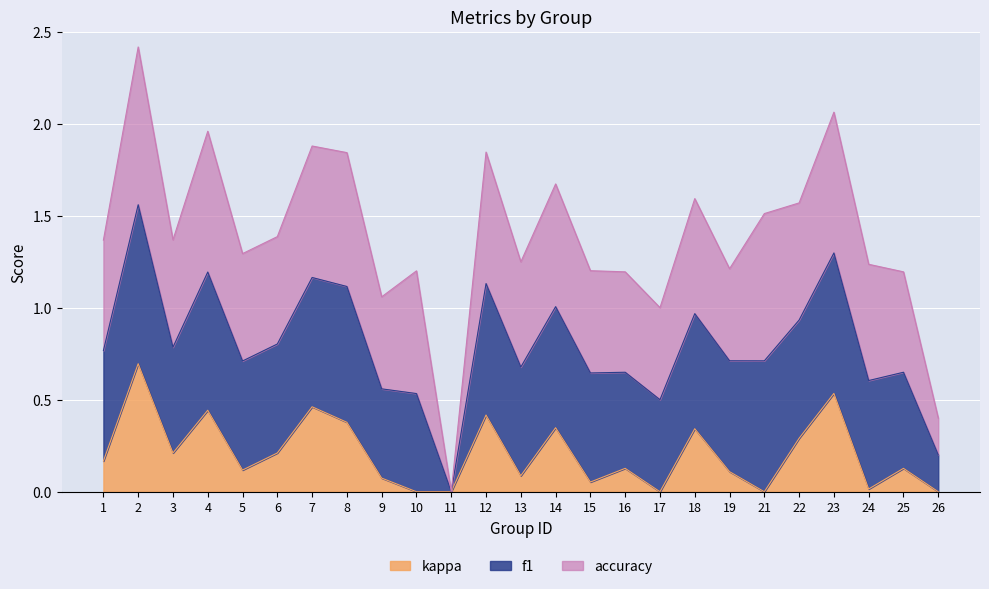

At which label does kappa reach its peak?

2